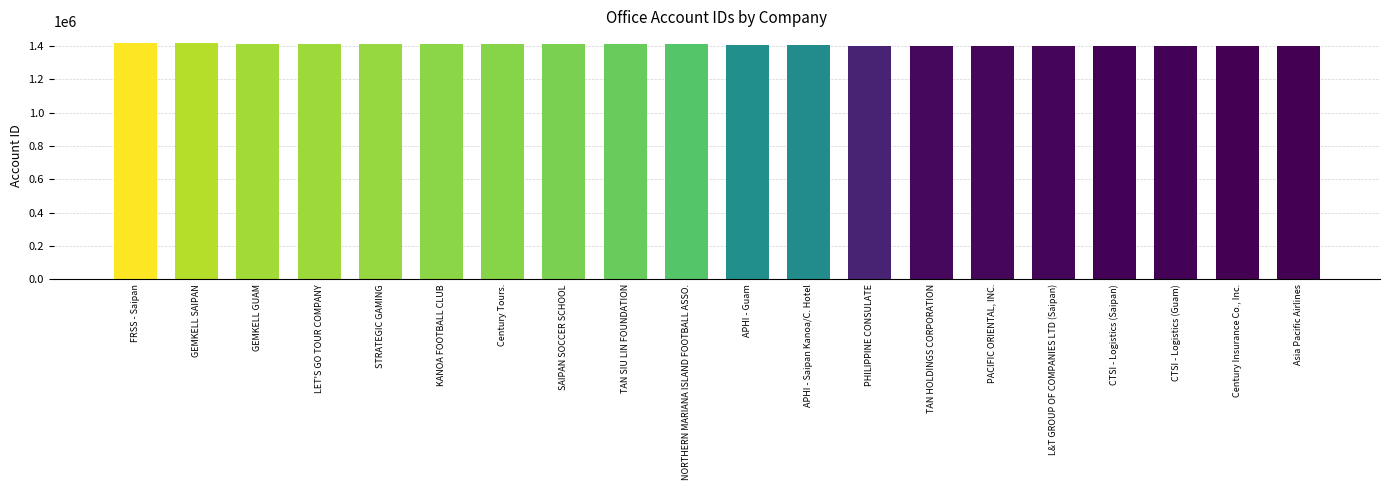

What is the average value?

1409018